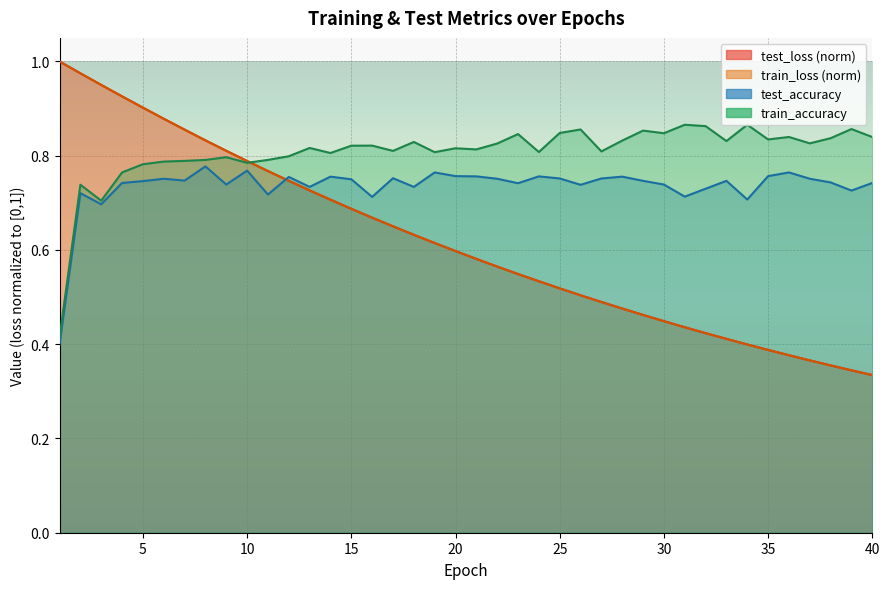

What is the sum of the test_accuracy values at 37 and 11?

1.5